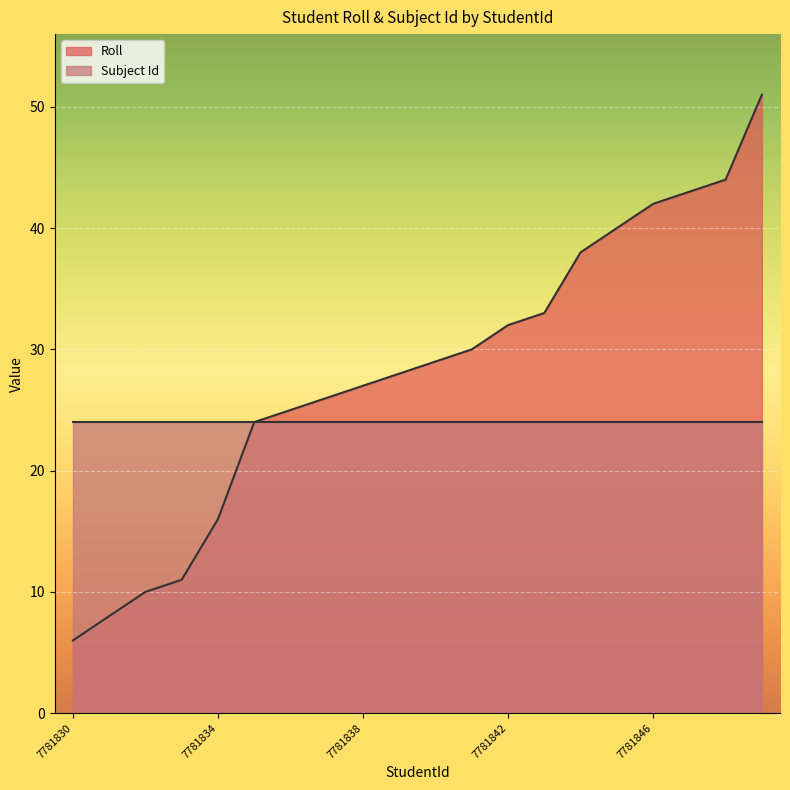

Reading left to right, list all the values displayed in this chart.

7781830=6	7781831=8	7781832=10	7781833=11	7781834=16	7781835=24	7781836=25	7781837=26	7781838=27	7781839=28	7781840=29	7781841=30	7781842=32	7781843=33	7781844=38	7781845=40	7781846=42	7781847=43	7781848=44	7781849=51